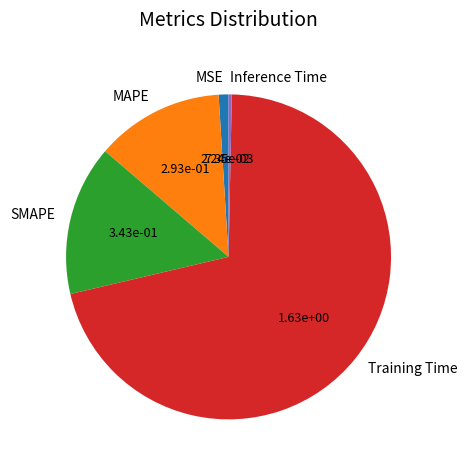

Rank the categories by value from highest to lowest.

Training Time, SMAPE, MAPE, MSE, Inference Time